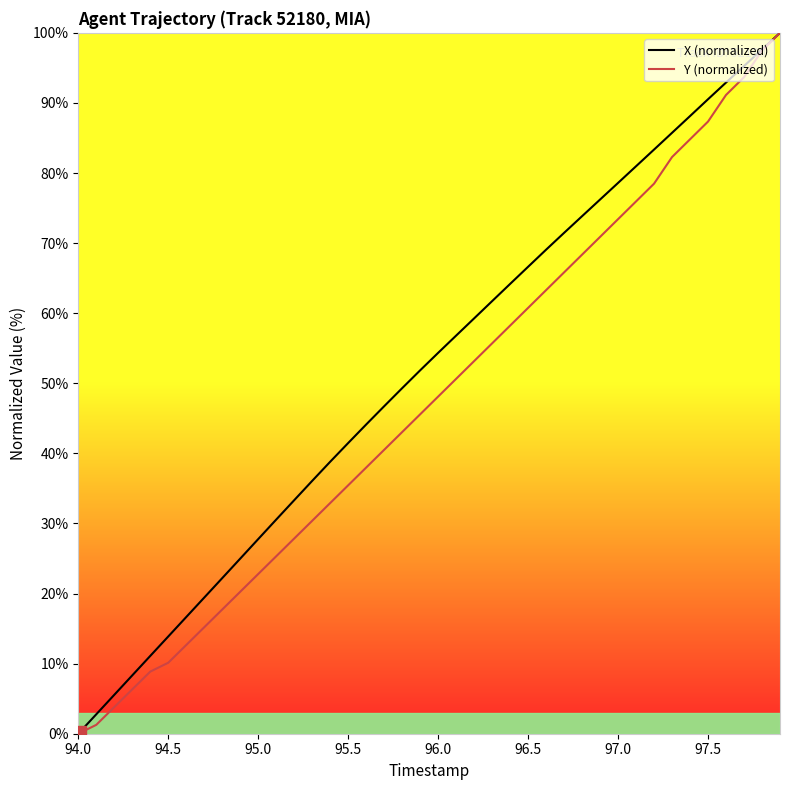

How many distinct data groups are displayed?

2